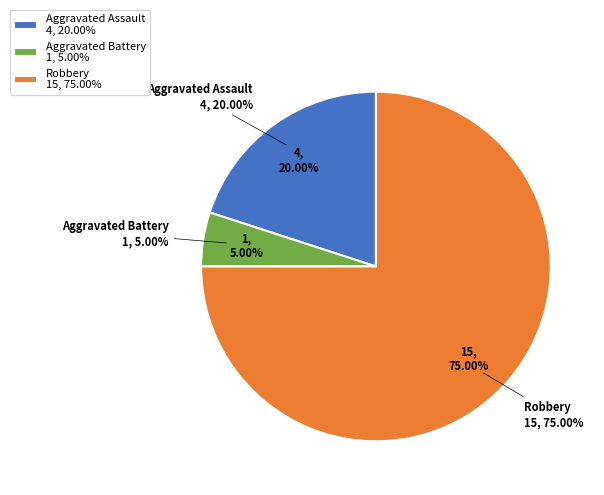

To the nearest percent, what portion does Aggravated Assault represent?

20%